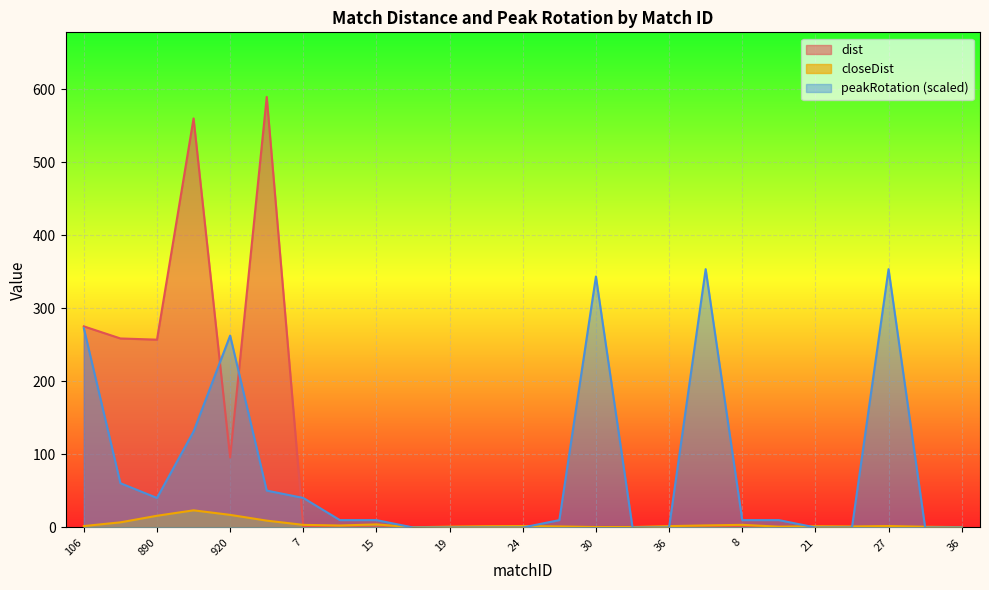

True or false: dist and peakRotation cross at least once.

True